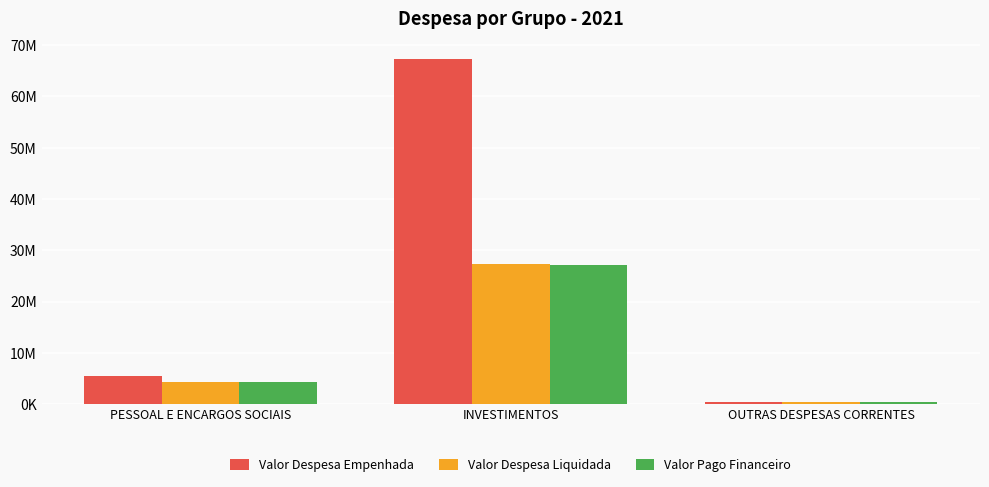

Rank the categories by Valor Pago Financeiro value from lowest to highest.

OUTRAS DESPESAS CORRENTES, PESSOAL E ENCARGOS SOCIAIS, INVESTIMENTOS